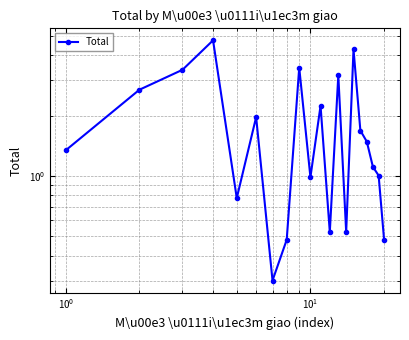

True or false: there are more than 1 points higher than both neighbors.

True